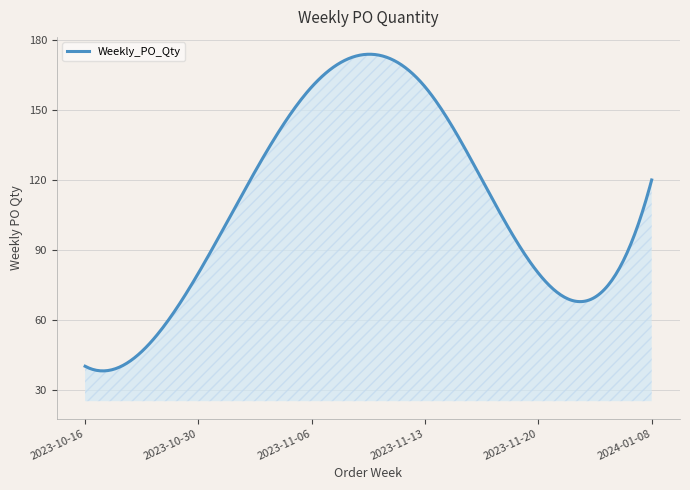

List the labels in order of value, largest first.

2023-11-06, 2023-11-13, 2024-01-08, 2023-10-30, 2023-11-20, 2023-10-16